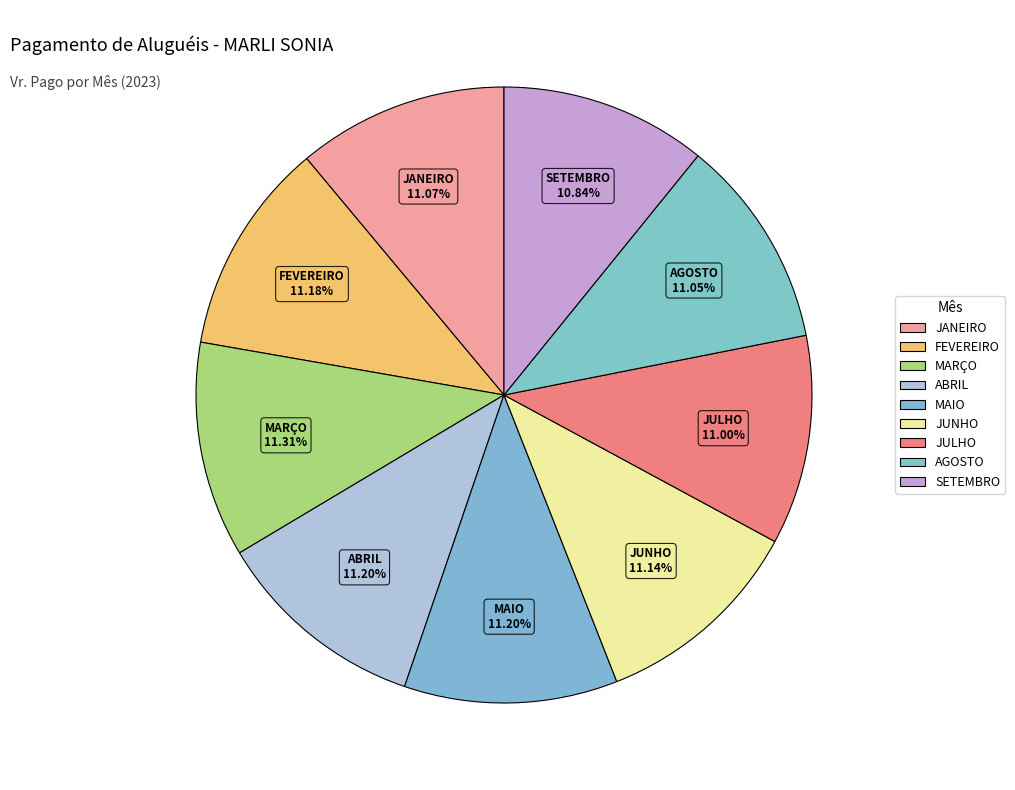

To the nearest percent, what is the combined percentage of FEVEREIRO and JANEIRO?

22%